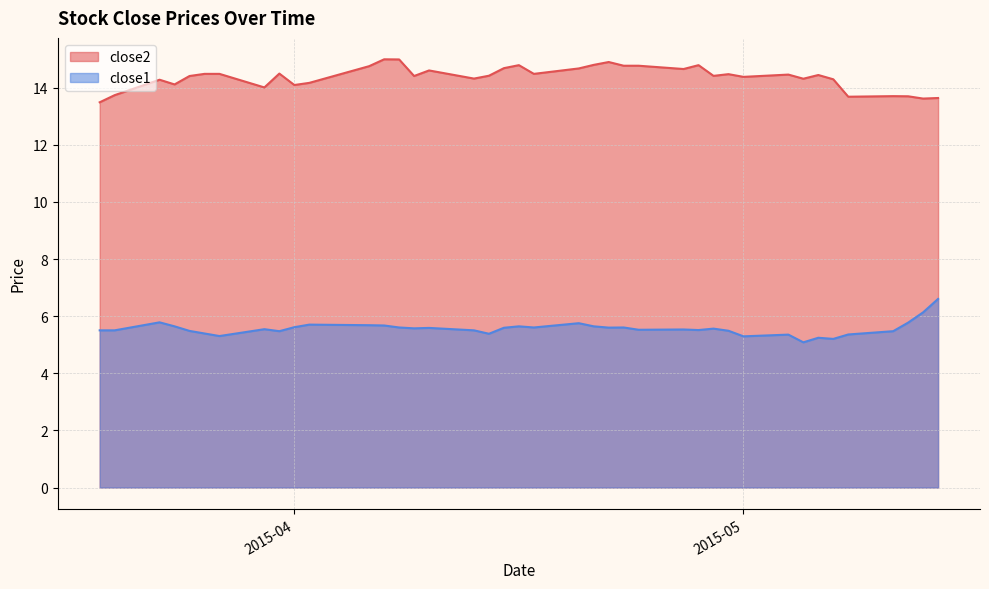

Where is close1 nearest to the value 5?

2015-05-05